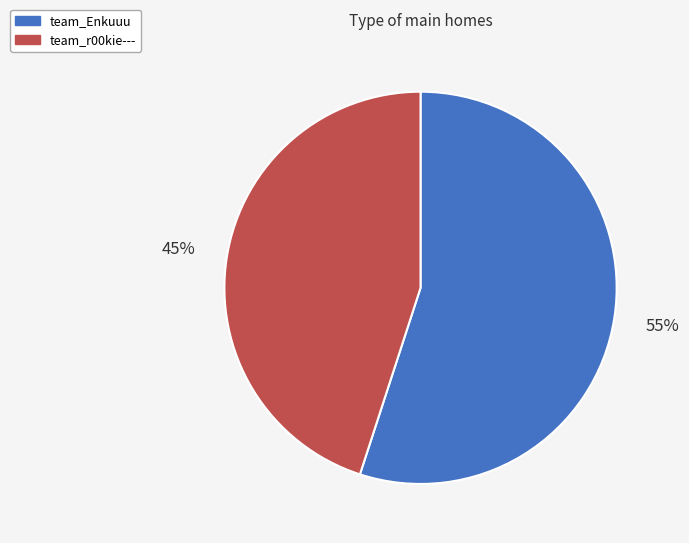

Which category has the biggest portion of the pie?

team_Enkuuu